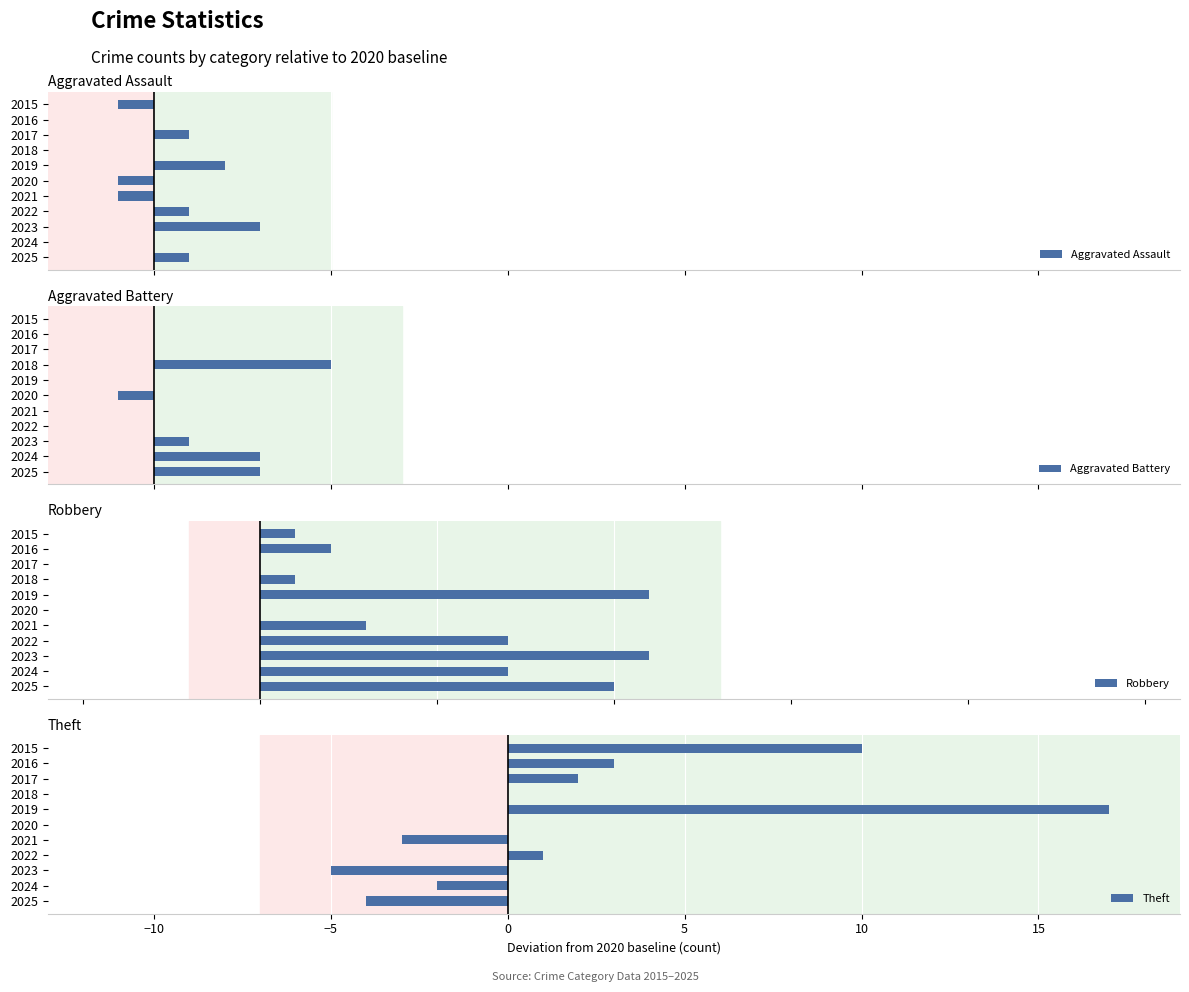

Count the number of categories in the chart.

11